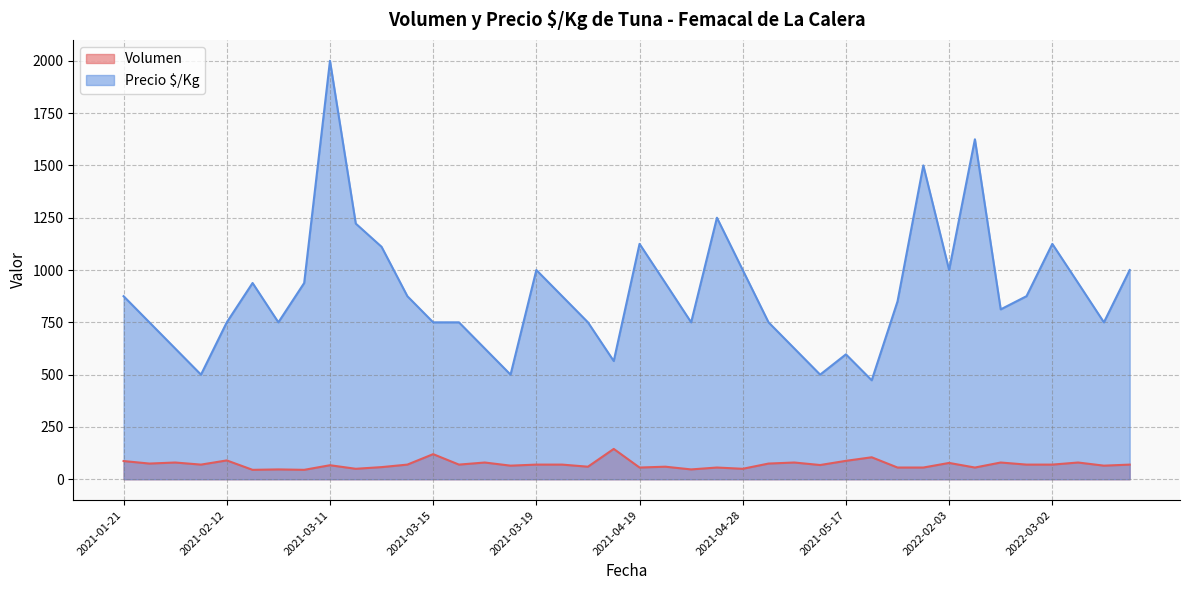

Which series has the largest total across all categories?

Precio $/Kg